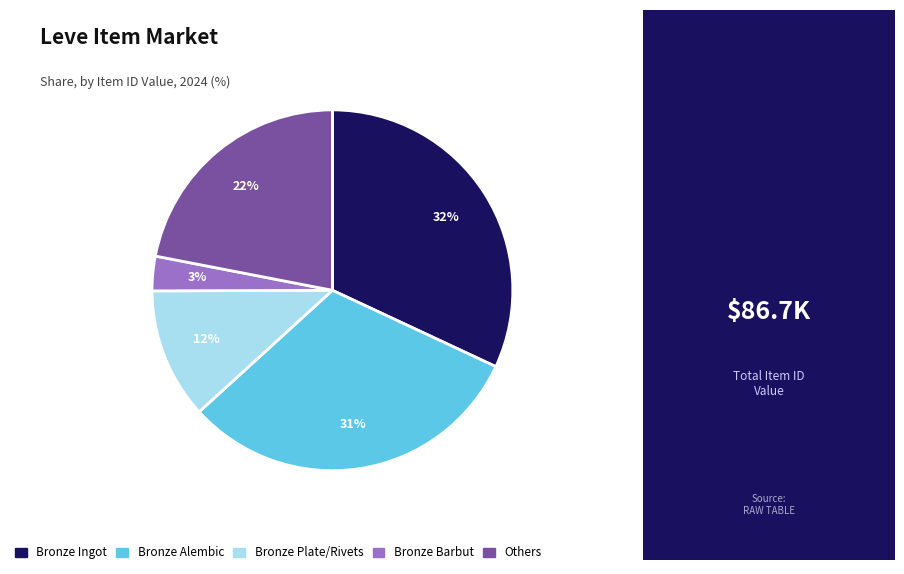

To the nearest percent, what is the difference between the largest and smallest slice percentages?

29%